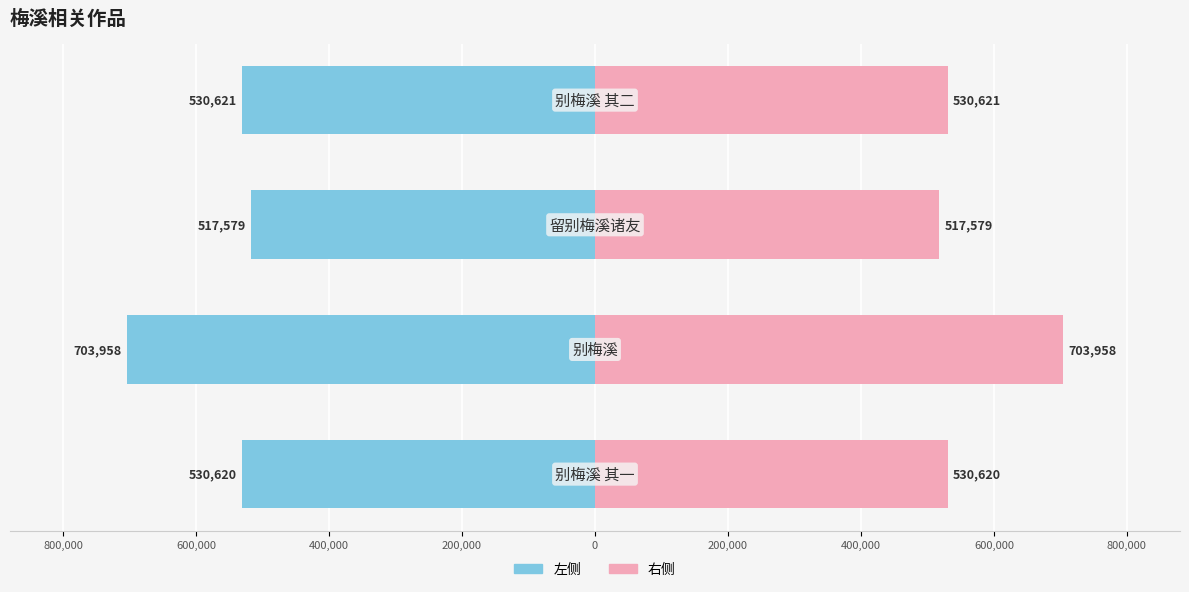

How many data points in 右侧 are less than 530621?

2